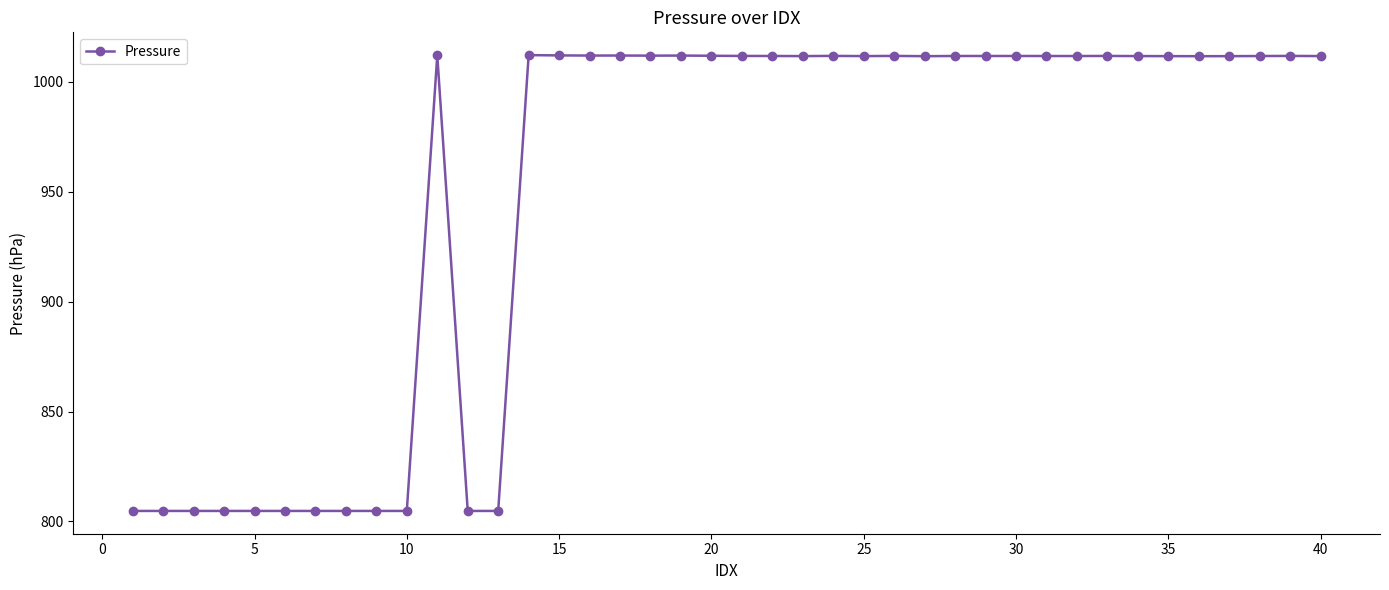

What is the difference between the maximum and minimum values?

207.4